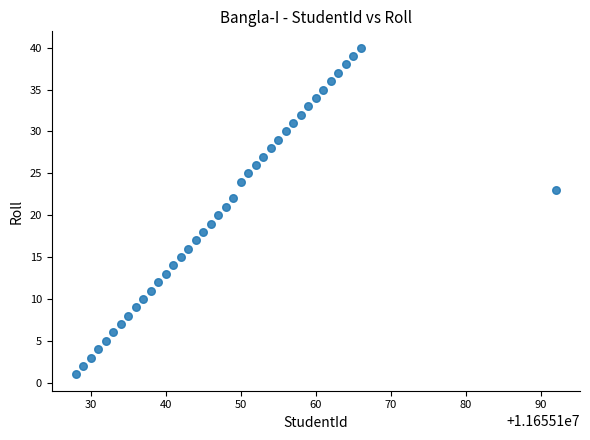

What is the range of X values (max minus min)?

64